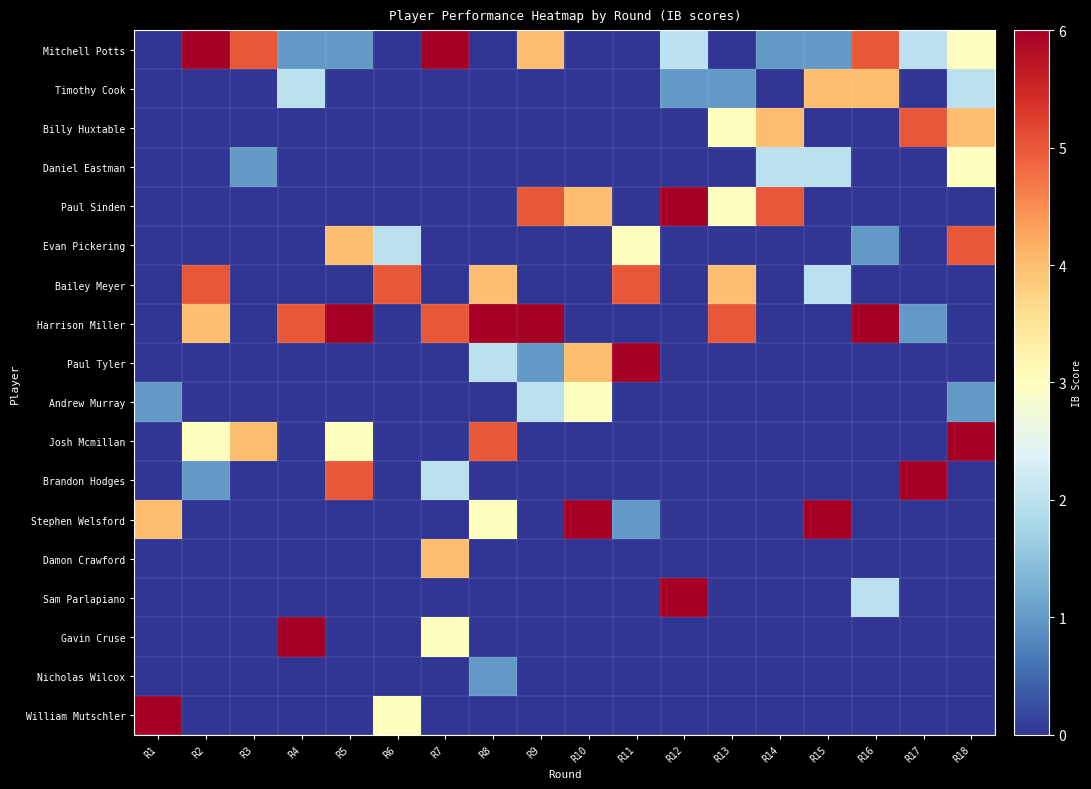

Which has a higher value, R13 or R11?

R13